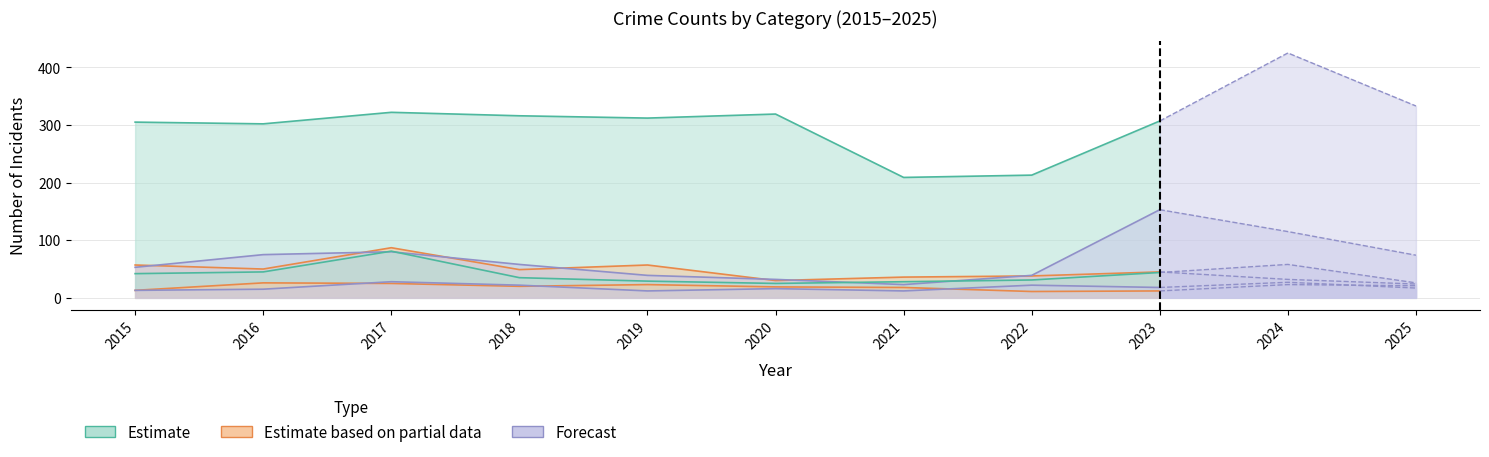

Does the chart display data point markers on the line(s)?

No